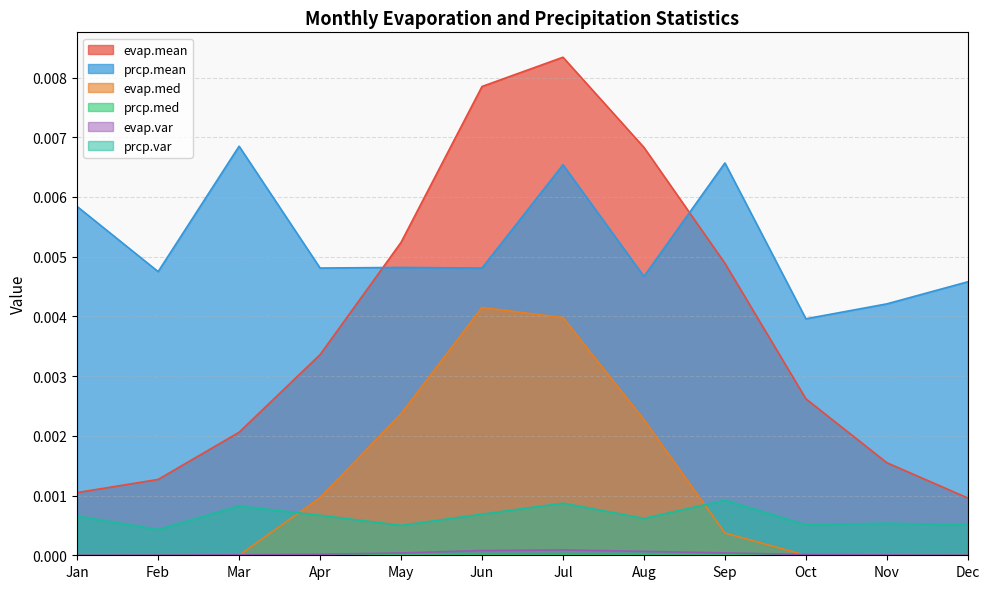

The evap.var series shows 0.0 at Jun. True or false?

True